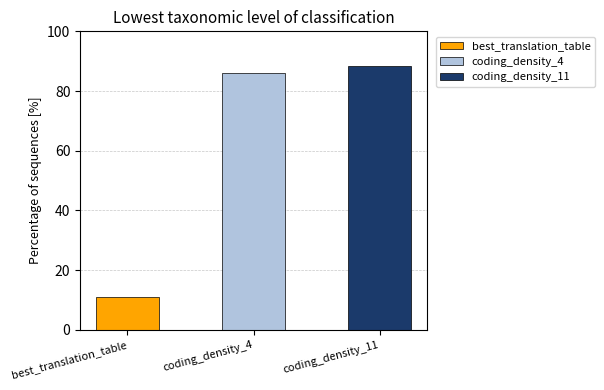

What is the maximum value shown in the chart?

88.5